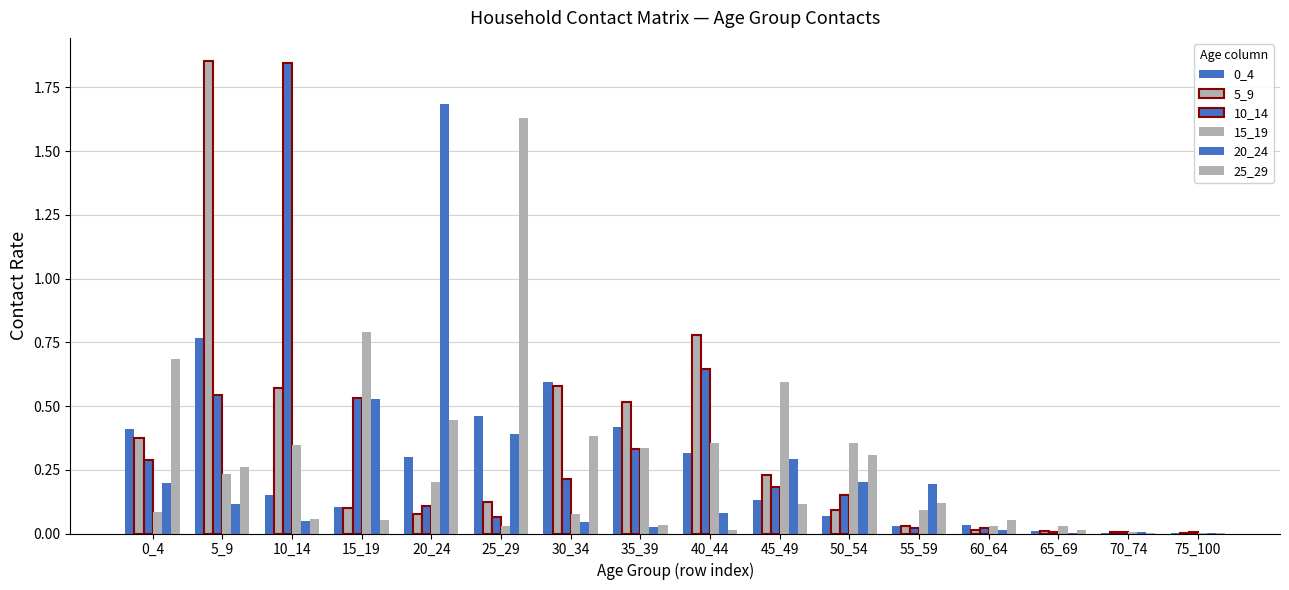

Rank the series by their maximum value, from lowest to highest.

0_4, 15_19, 25_29, 20_24, 10_14, 5_9